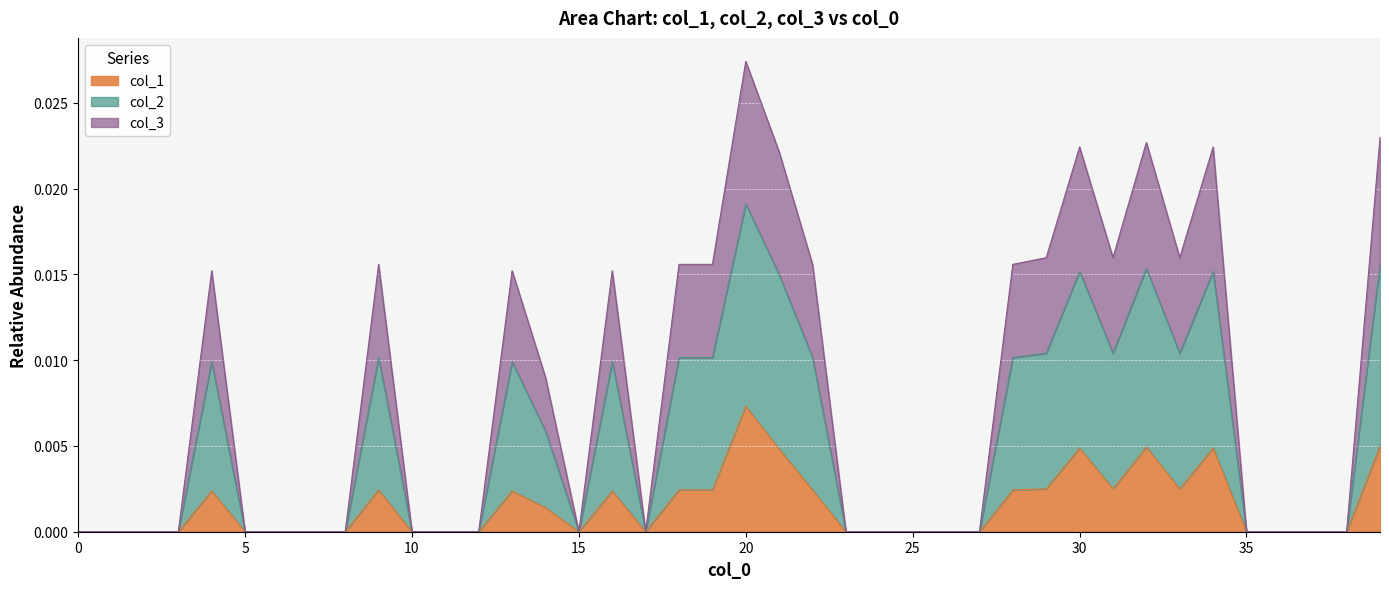

List the series in order of their overall mean, lowest first.

col_1, col_3, col_2